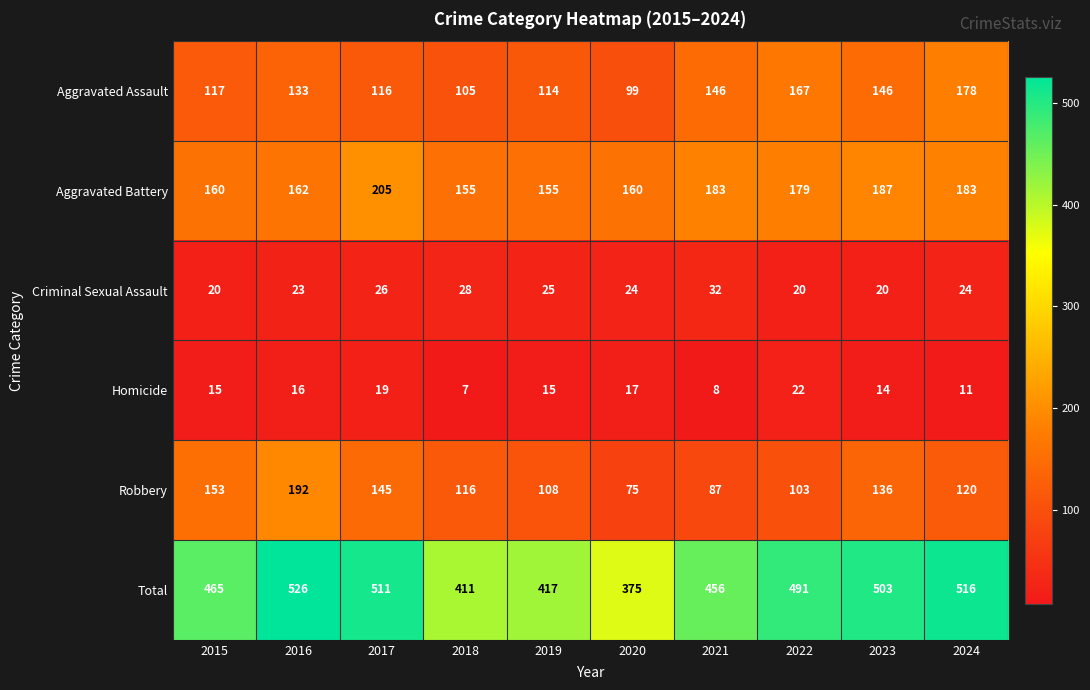

True or false: Total has a value of 643 at 2021.

False